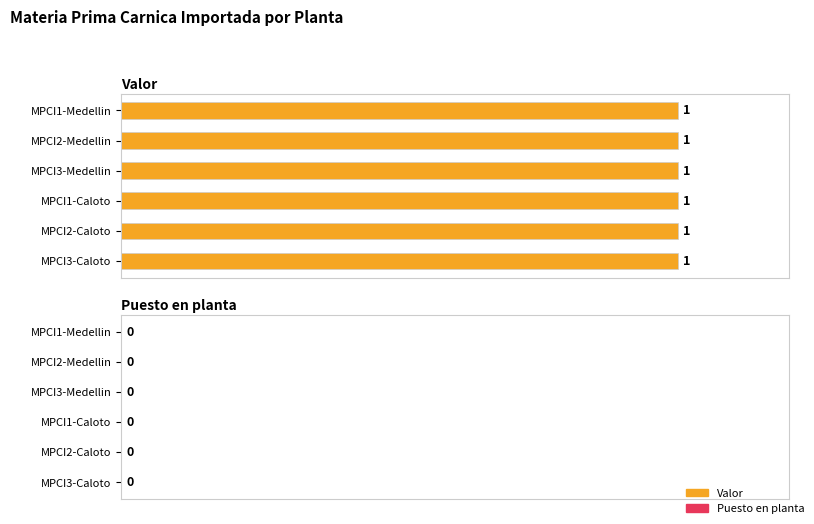

Reading left to right, list all the values displayed in this chart.

Valor: 1	1	1	1	1	1
Puesto en planta: 0	0	0	0	0	0